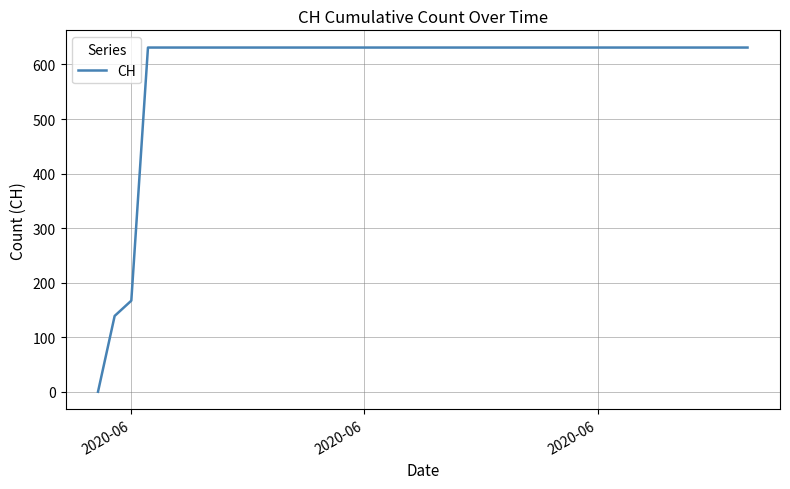

What is the average value?

591